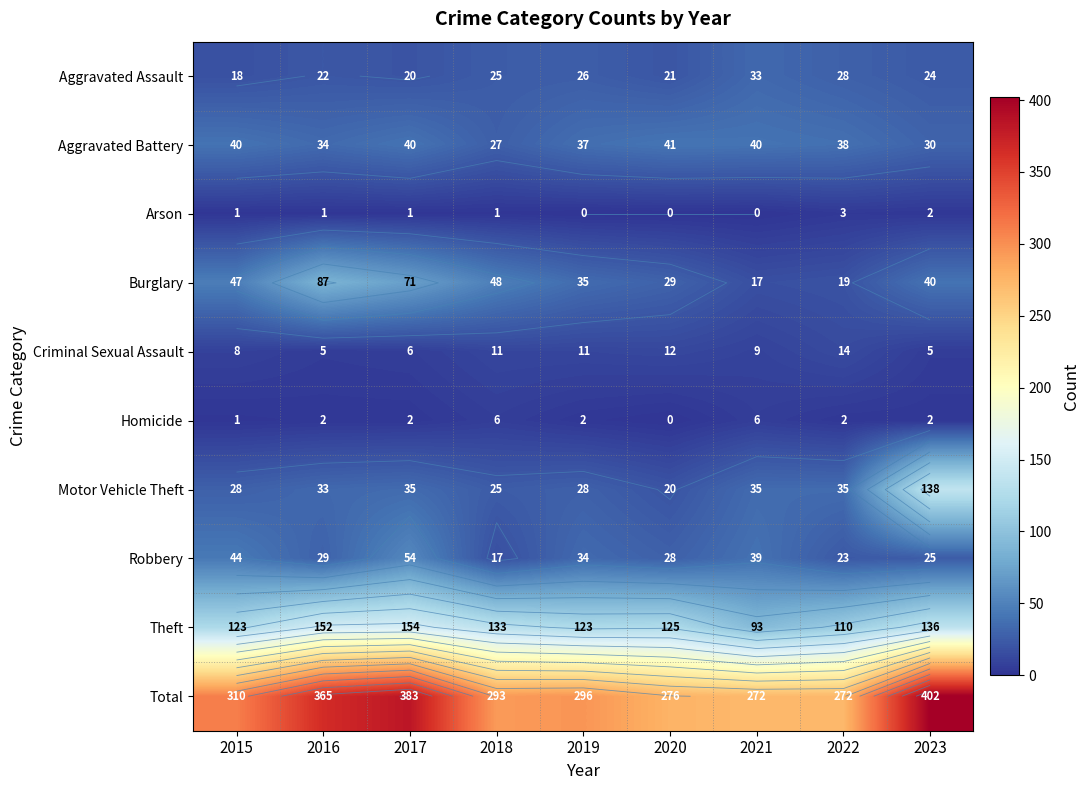

Which category has the highest value across all series?

2023